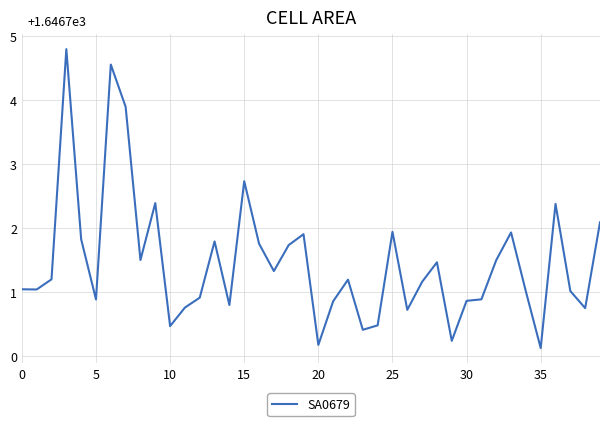

What is the maximum value shown in the chart?

4.8